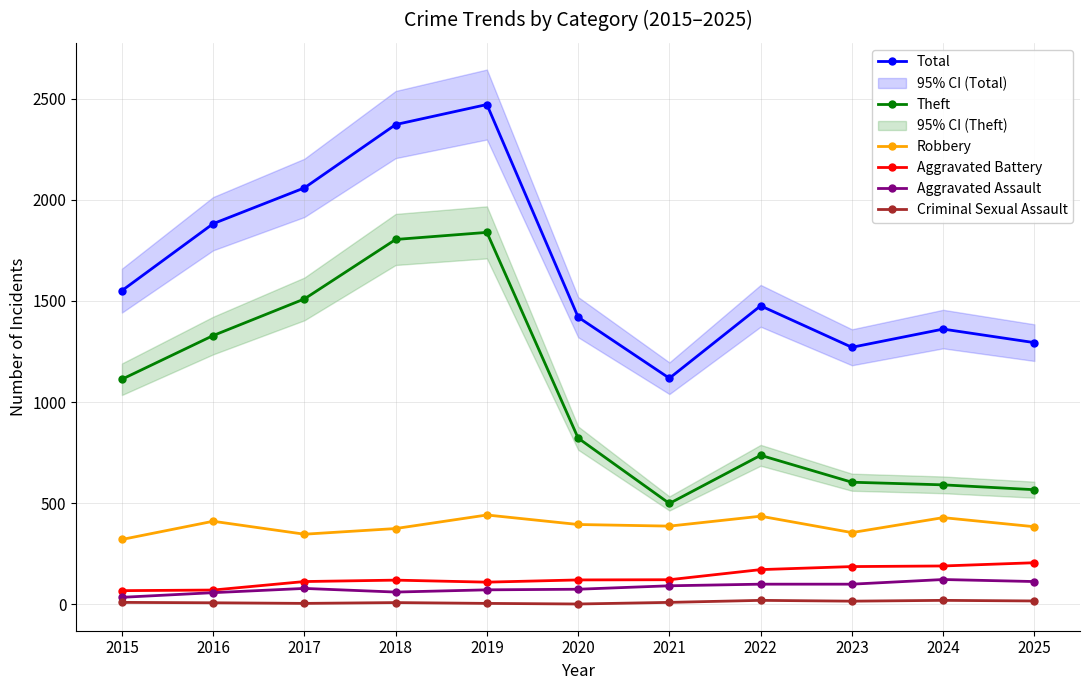

Reading right to left, extract all data points from this chart.

Total: 1294	1361	1271	1476	1118	1420	2471	2372	2059	1882	1551
Theft: 567	591	604	737	499	822	1839	1804	1510	1329	1113
Robbery: 384	429	355	436	387	395	442	375	347	411	321
Aggravated Battery: 206	190	187	172	122	121	110	120	113	71	68
Aggravated Assault: 113	123	100	100	92	75	72	61	79	58	35
Criminal Sexual Assault: 17	20	16	20	10	2	5	9	5	8	10